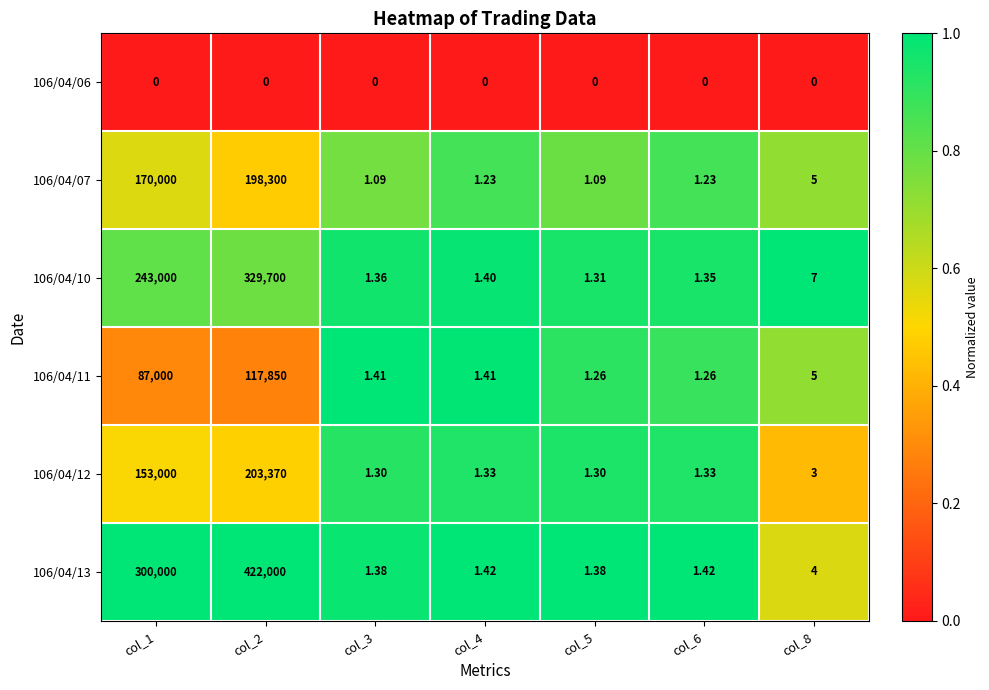

Is the value of 106/04/10 at col_5 greater than the value of 106/04/07 at col_5?

Yes